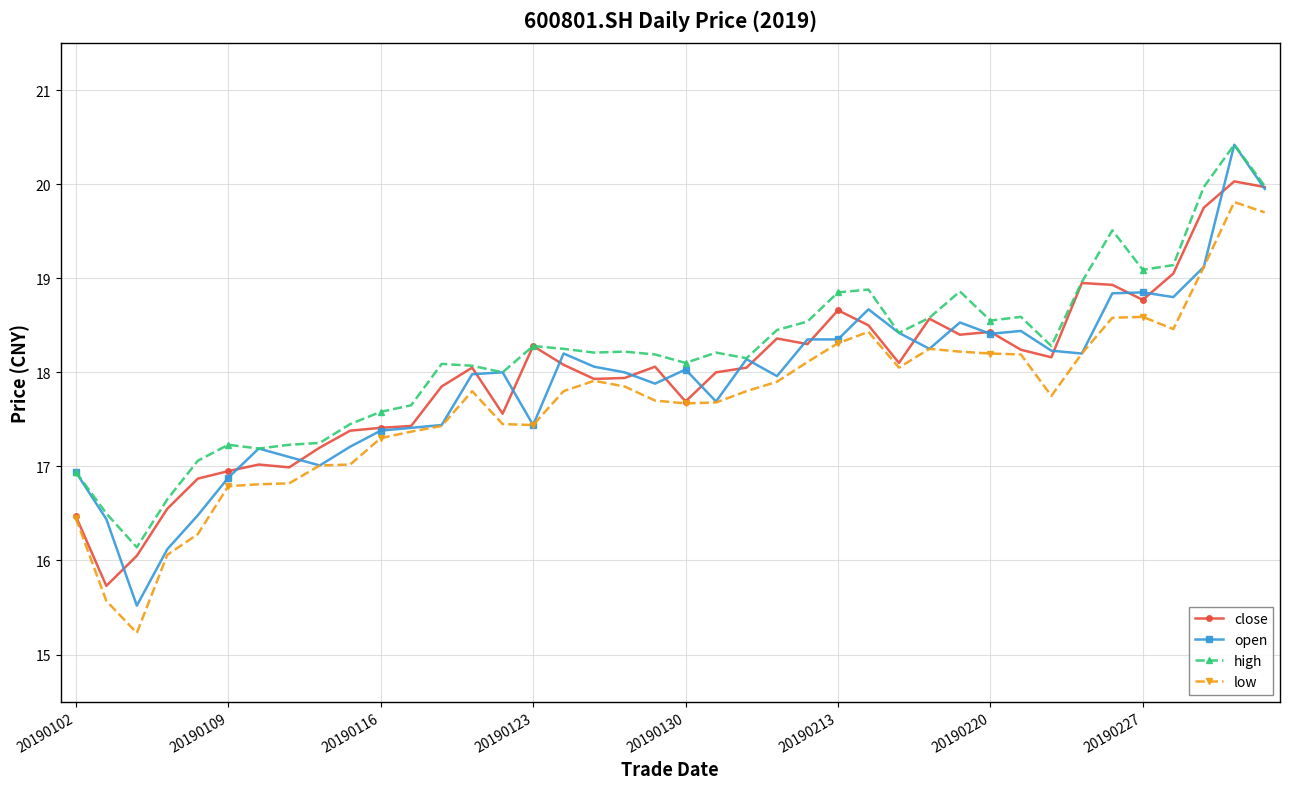

How many lines are shown in the chart?

4